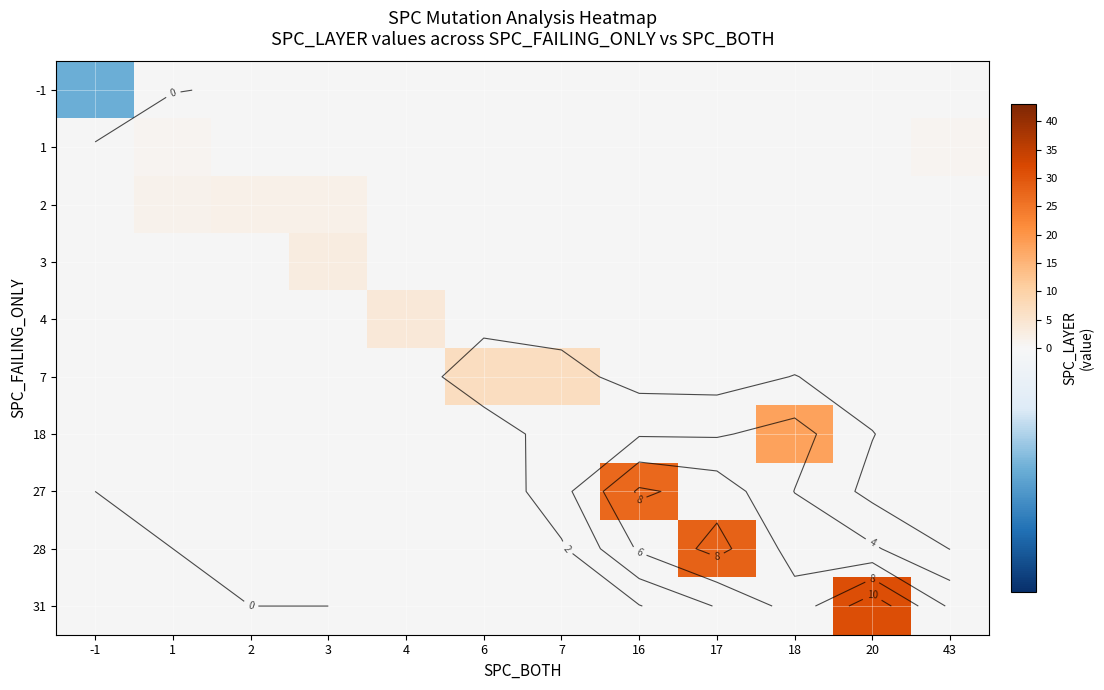

Which has a higher value, 18 or 17?

17